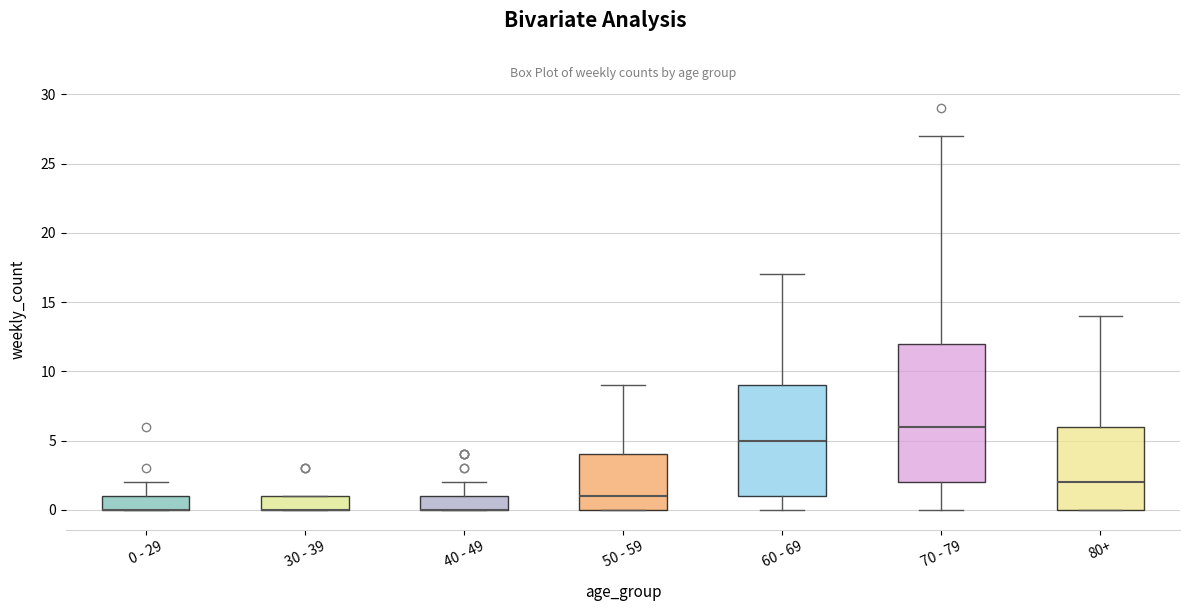

Reading left to right, transcribe this box plot: for each box, give where its median line is, the range the box spans, and where its two whiskers end, as read against the y-axis. The values are not printed on the chart, so give them approximately, as read against the axis.

0 - 29: median 0 (drawn on the box's lower edge), box 0 to 1, whiskers 0 to 2
30 - 39: median 0 (drawn on the box's lower edge), box 0 to 1, whiskers 0 to 1
40 - 49: median 0 (drawn on the box's lower edge), box 0 to 1, whiskers 0 to 2
50 - 59: median 1, box 0 to 4, whiskers 0 to 9
60 - 69: median 5, box 1 to 9, whiskers 0 to 17
70 - 79: median 6, box 2 to 12, whiskers 0 to 27
80+: median 2, box 0 to 6, whiskers 0 to 14